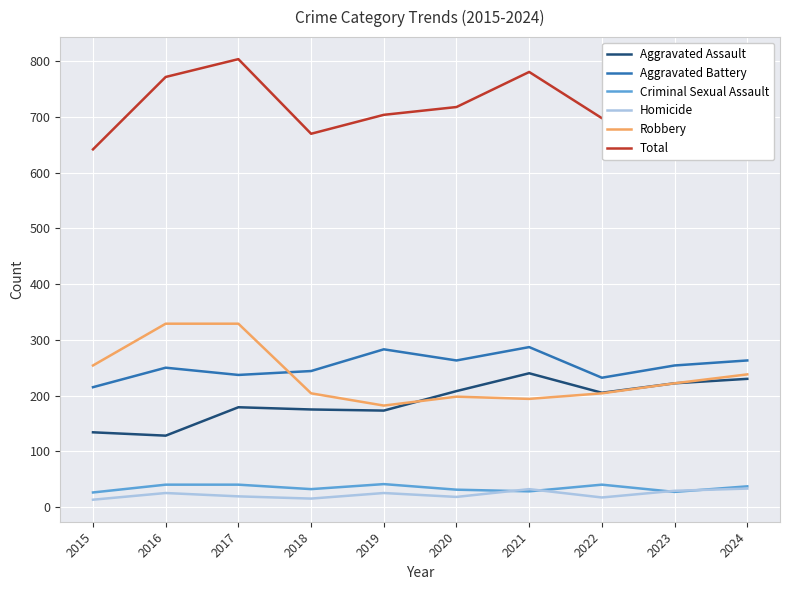

At which label does Robbery first exceed 222?

2015